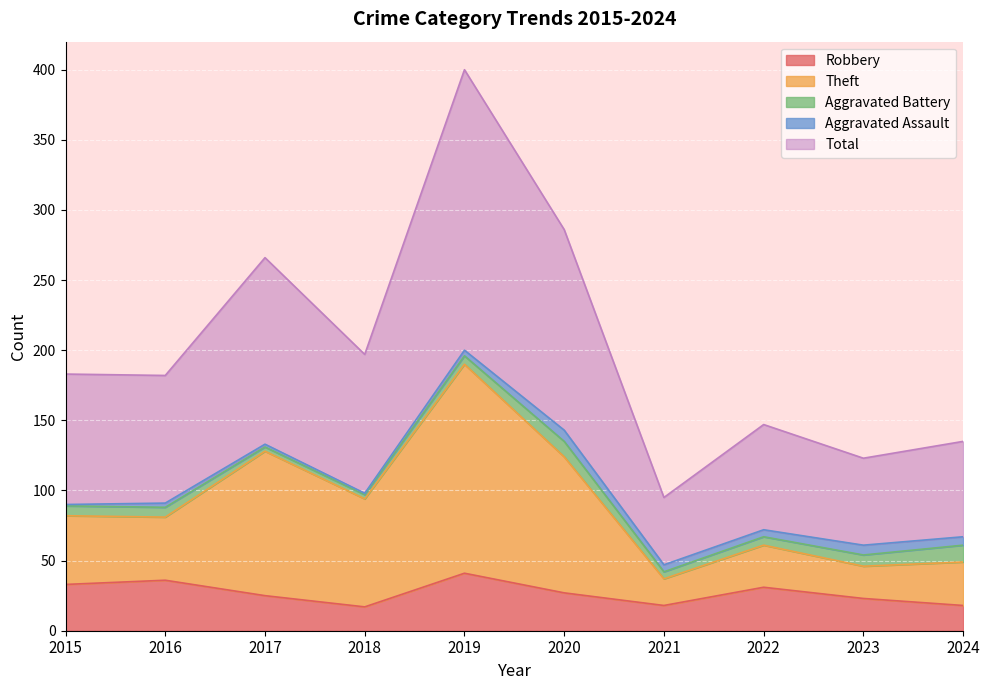

Is it true that Total equals 336 at 2018?

False